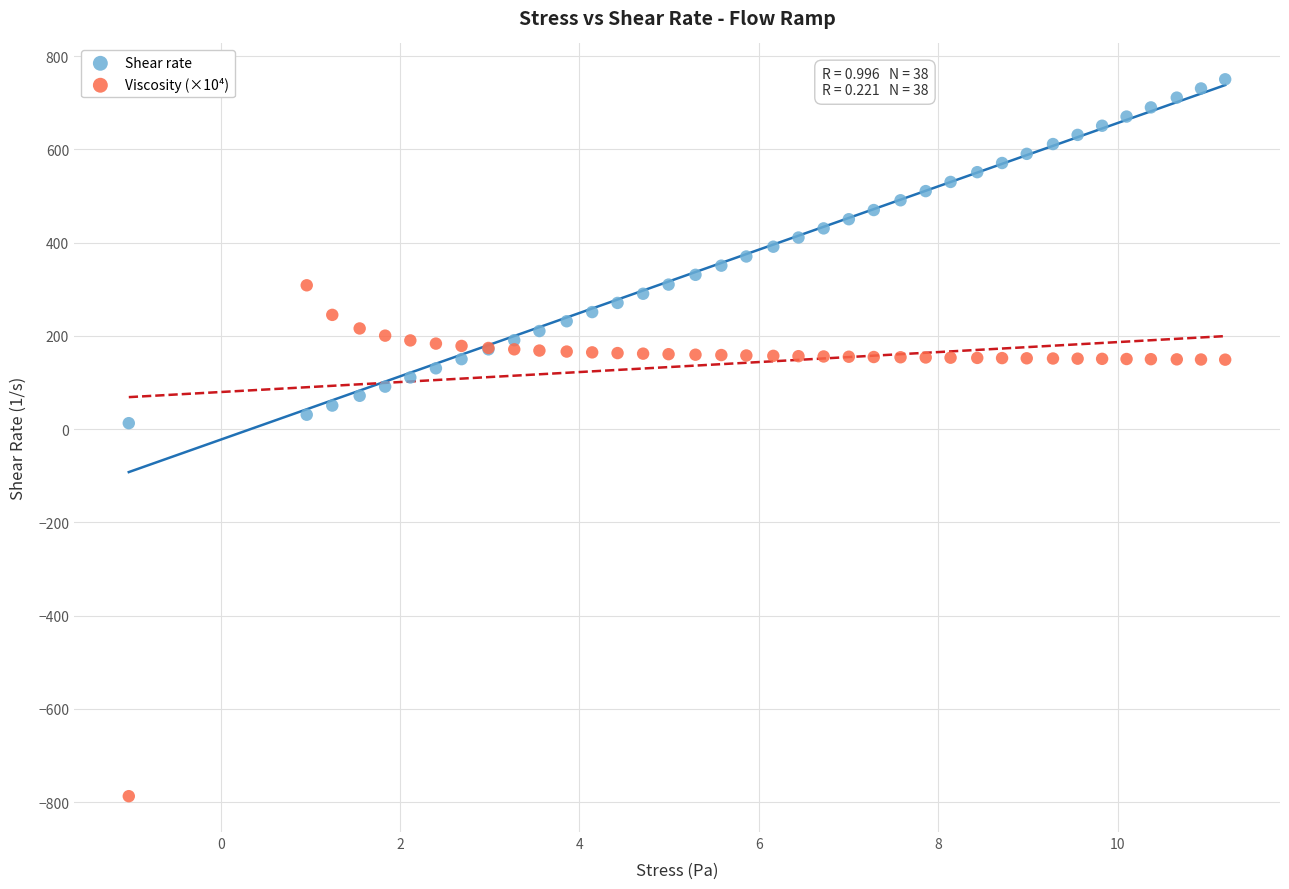

Which series reaches the minimum Y coordinate?

Viscosity (×10⁴)